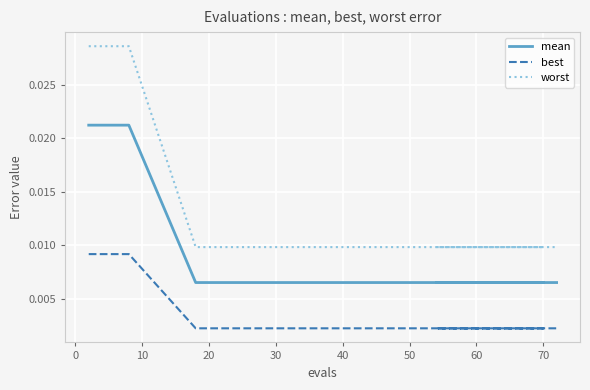

True or false: mean and worst cross at least once.

False